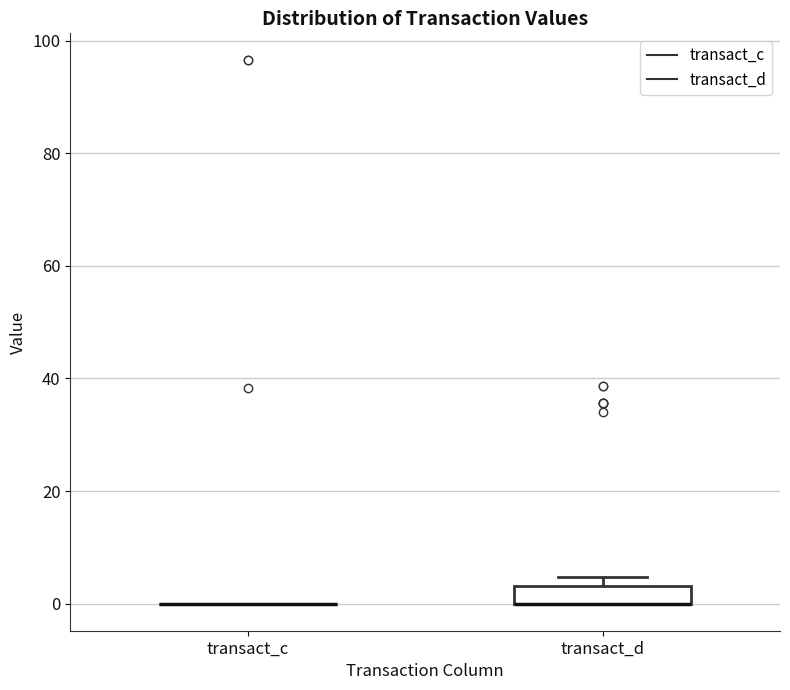

Reading left to right, transcribe this box plot: for each box, give where its median line is, the range the box spans, and where its two whiskers end, as read against the y-axis. The values are not printed on the chart, so give them approximately, as read against the axis.

transact_c: box collapsed to a line at 0, whiskers 0 to 0
transact_d: median 0 (drawn on the box's lower edge), box 0 to 4, whiskers 0 to 4 (above the box's upper edge)